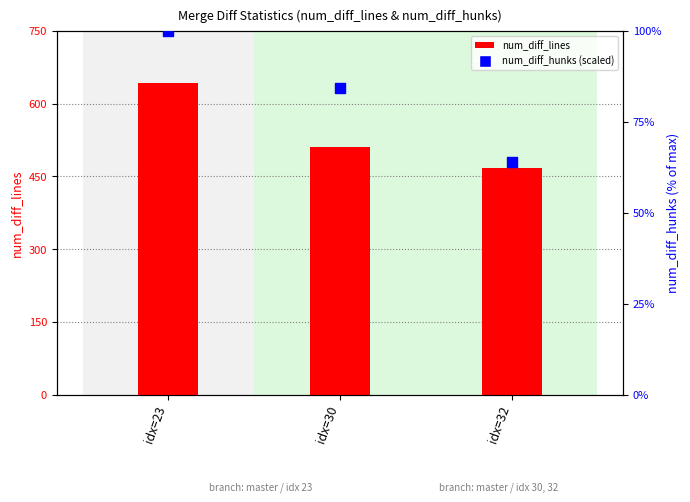

Which series has the largest total across all categories?

num_diff_lines